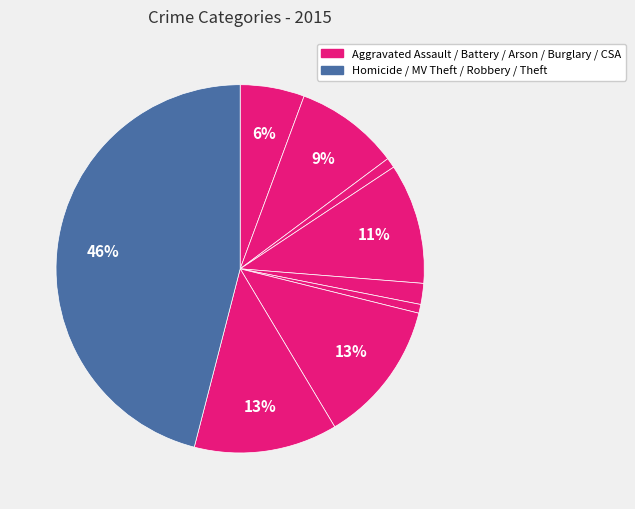

How many segments does this pie chart have?

9